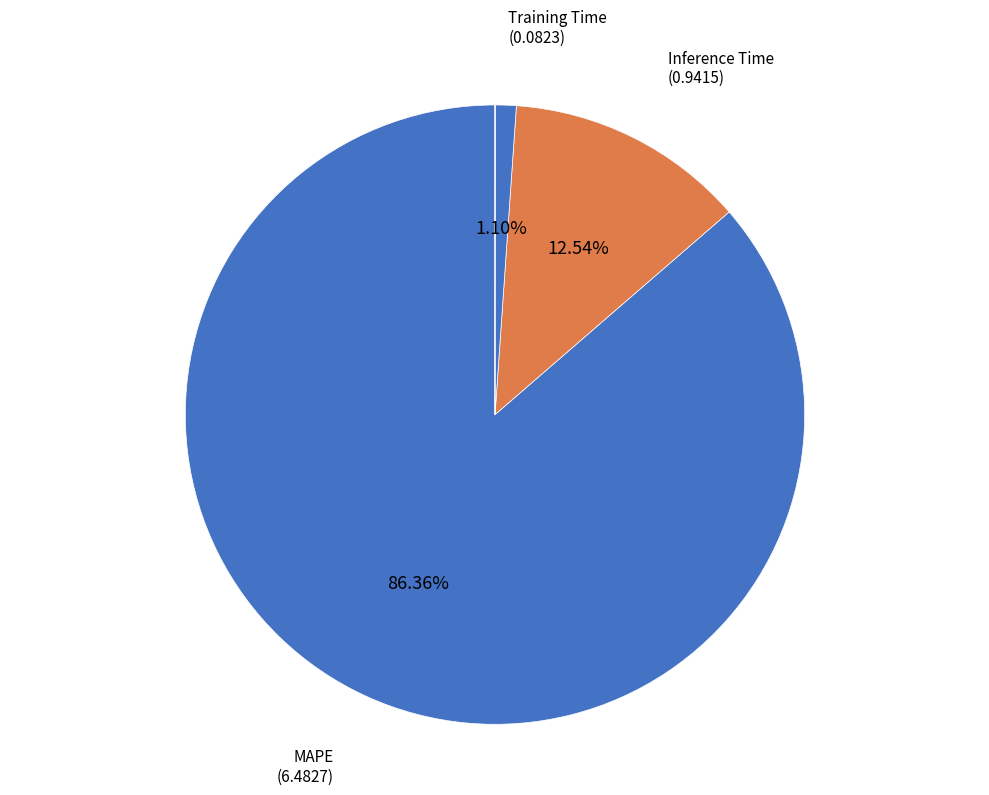

What is the majority slice?

MAPE